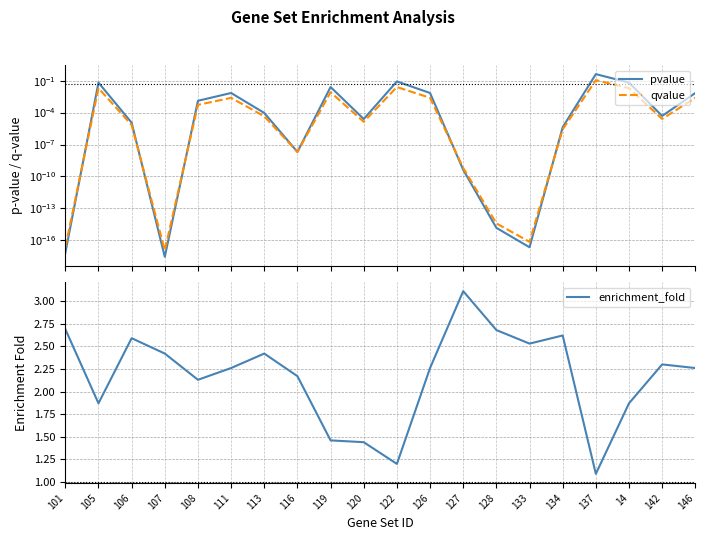

How many data points in enrichment_fold are less than 2?

6